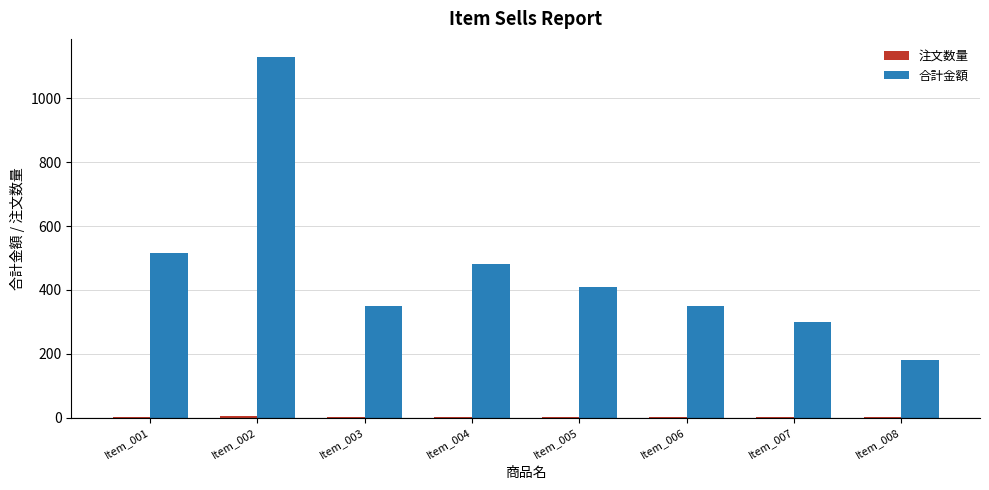

Which series has the largest range (max minus min)?

合計金額